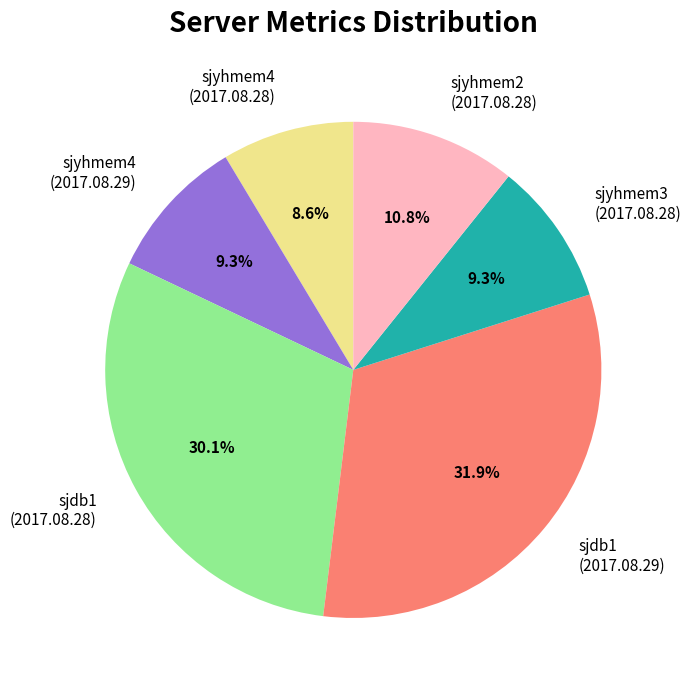

To the nearest percent, what is the difference between the largest and smallest slice percentages?

23%